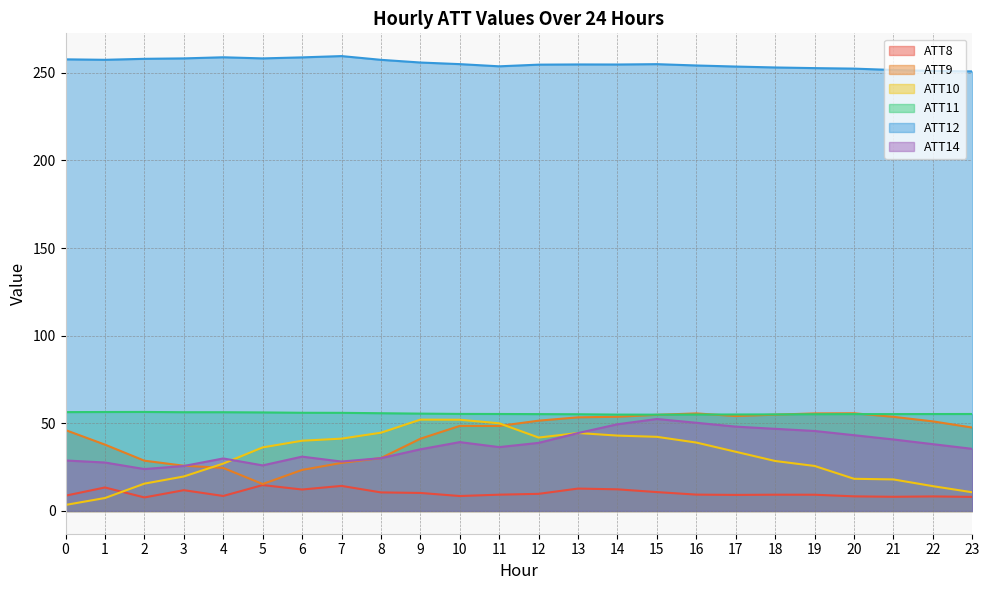

Is the value of ATT14 at 16 greater than the value of ATT12 at 5?

No